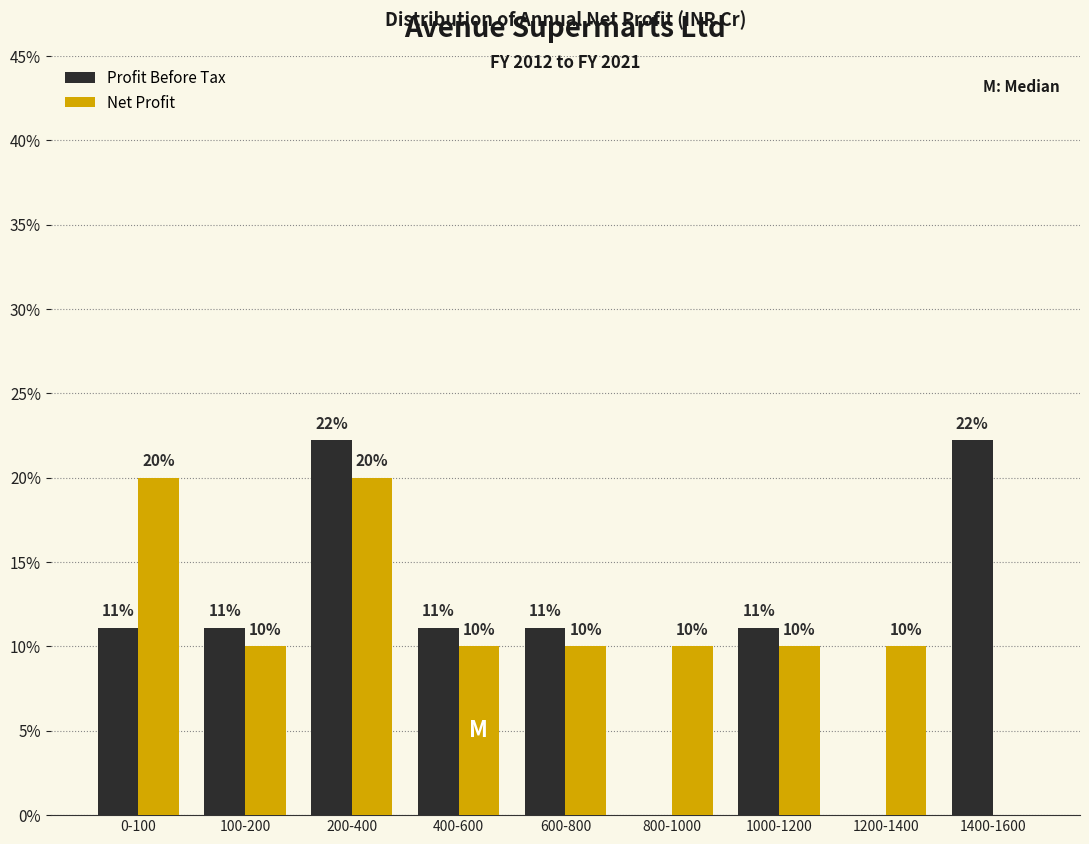

Which series changed the most between 100-200 and 1400-1600?

Profit Before Tax